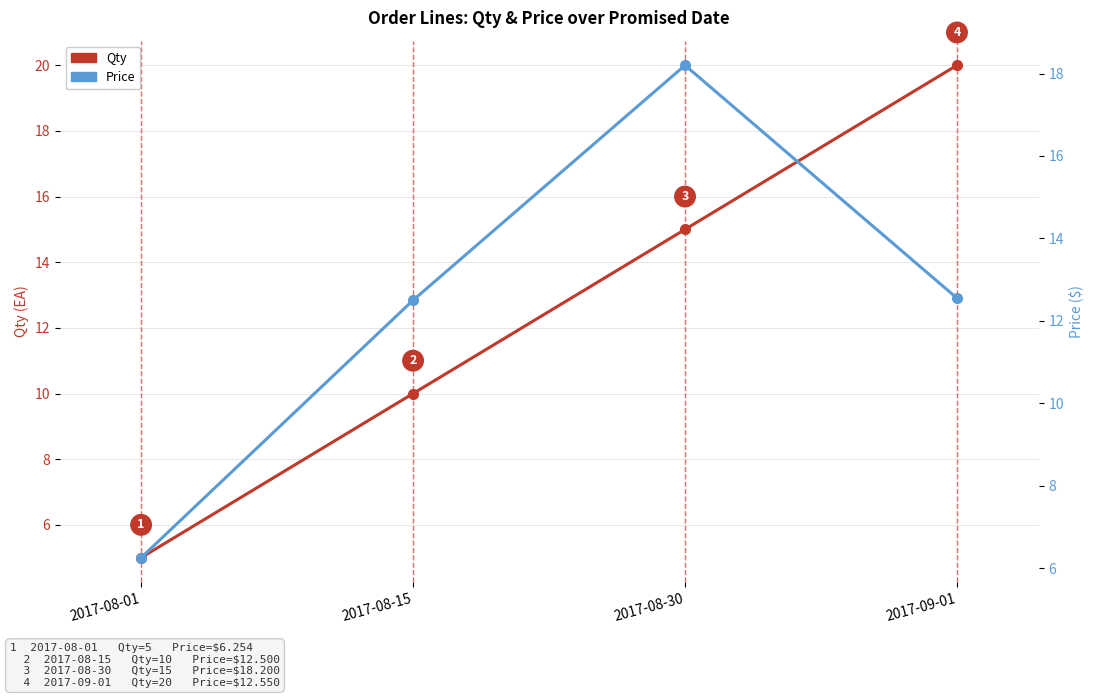

List the series in order of their peak value, lowest first.

Price, Qty